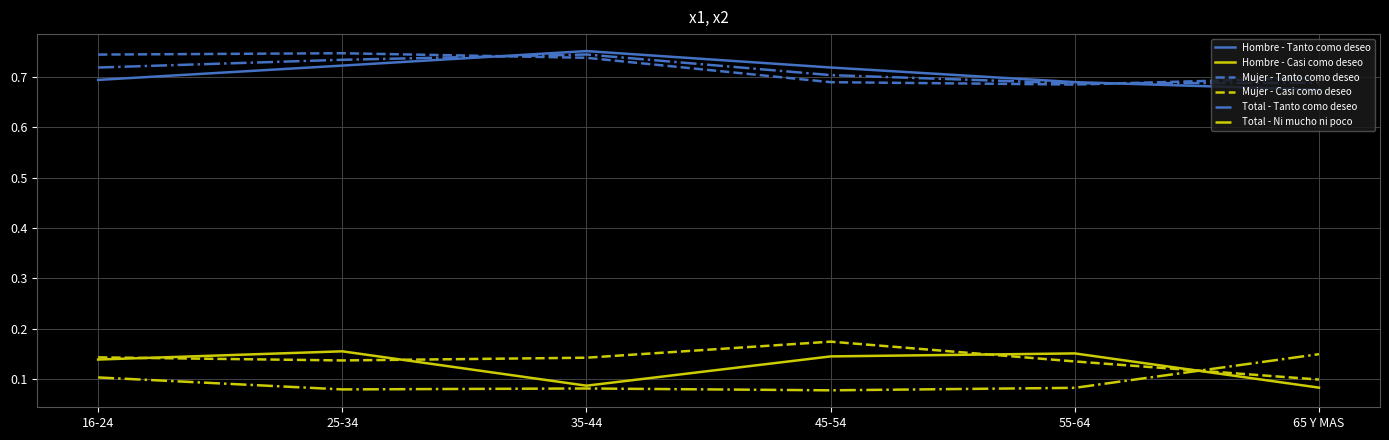

True or false: Total - Ni mucho ni poco and Mujer - Tanto como deseo cross at least once.

False